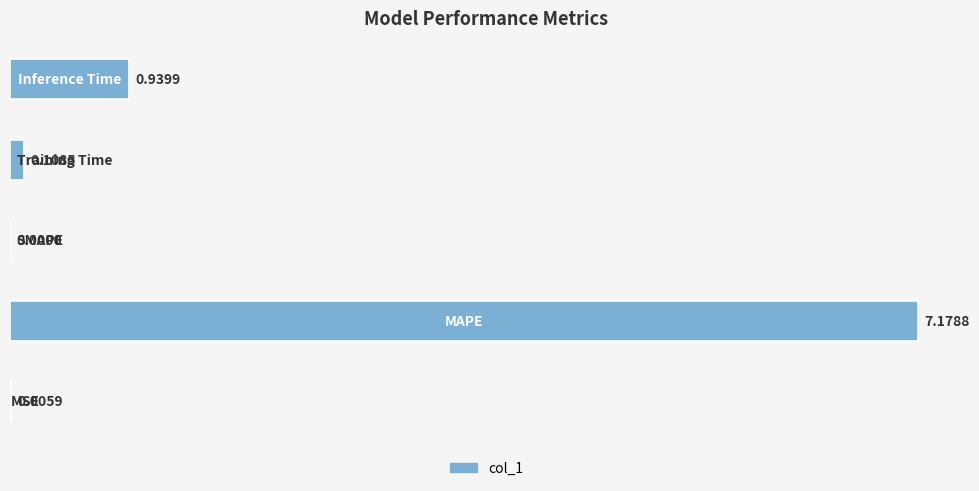

What is the sum of all values?

8.2